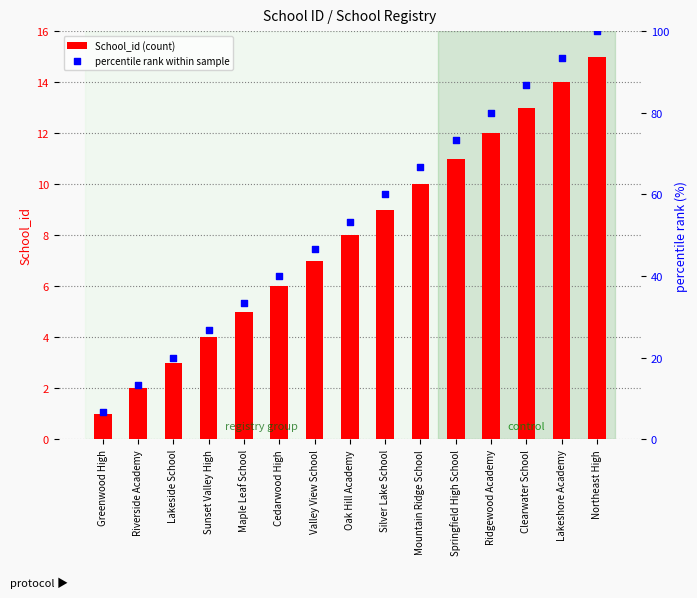

What is the total value across all series at Silver Lake School?

69.0